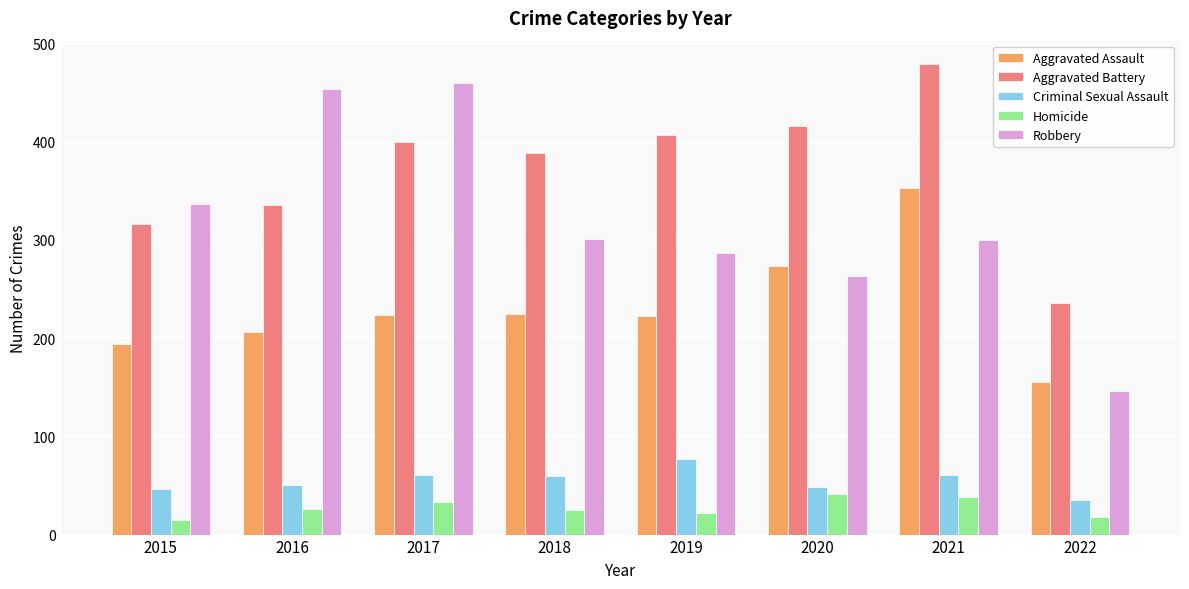

What is the value of the Homicide bar at the 8th from the left?

18